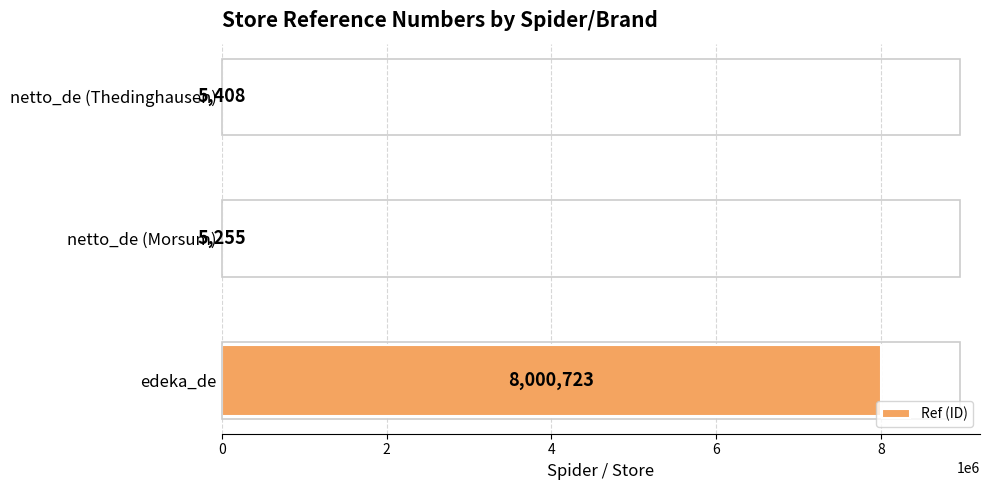

What is the greatest value displayed?

8000723